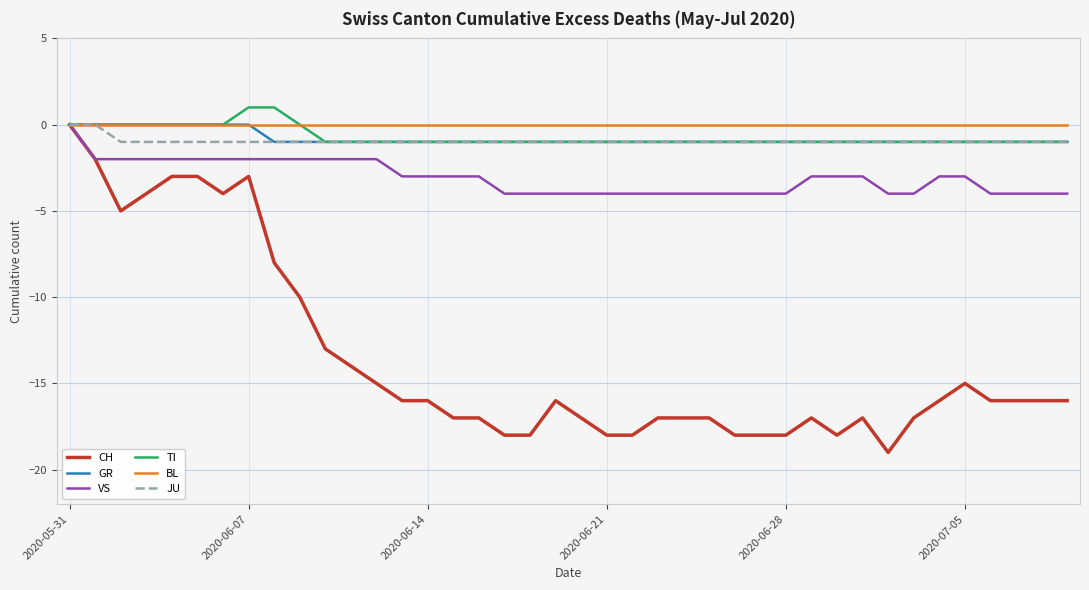

Reading left to right, what are all the values shown in this chart?

CH: 0	-2	-5	-4	-3	-3	-4	-3	-8	-10	-13	-14	-15	-16	-16	-17	-17	-18	-18	-16	-17	-18	-18	-17	-17	-17	-18	-18	-18	-17	-18	-17	-19	-17	-16	-15	-16	-16	-16	-16
GR: 0	0	0	0	0	0	0	0	-1	-1	-1	-1	-1	-1	-1	-1	-1	-1	-1	-1	-1	-1	-1	-1	-1	-1	-1	-1	-1	-1	-1	-1	-1	-1	-1	-1	-1	-1	-1	-1
VS: 0	-2	-2	-2	-2	-2	-2	-2	-2	-2	-2	-2	-2	-3	-3	-3	-3	-4	-4	-4	-4	-4	-4	-4	-4	-4	-4	-4	-4	-3	-3	-3	-4	-4	-3	-3	-4	-4	-4	-4
TI: 0	0	0	0	0	0	0	1	1	0	-1	-1	-1	-1	-1	-1	-1	-1	-1	-1	-1	-1	-1	-1	-1	-1	-1	-1	-1	-1	-1	-1	-1	-1	-1	-1	-1	-1	-1	-1
BL: 0	0	0	0	0	0	0	0	0	0	0	0	0	0	0	0	0	0	0	0	0	0	0	0	0	0	0	0	0	0	0	0	0	0	0	0	0	0	0	0
JU: 0	0	-1	-1	-1	-1	-1	-1	-1	-1	-1	-1	-1	-1	-1	-1	-1	-1	-1	-1	-1	-1	-1	-1	-1	-1	-1	-1	-1	-1	-1	-1	-1	-1	-1	-1	-1	-1	-1	-1